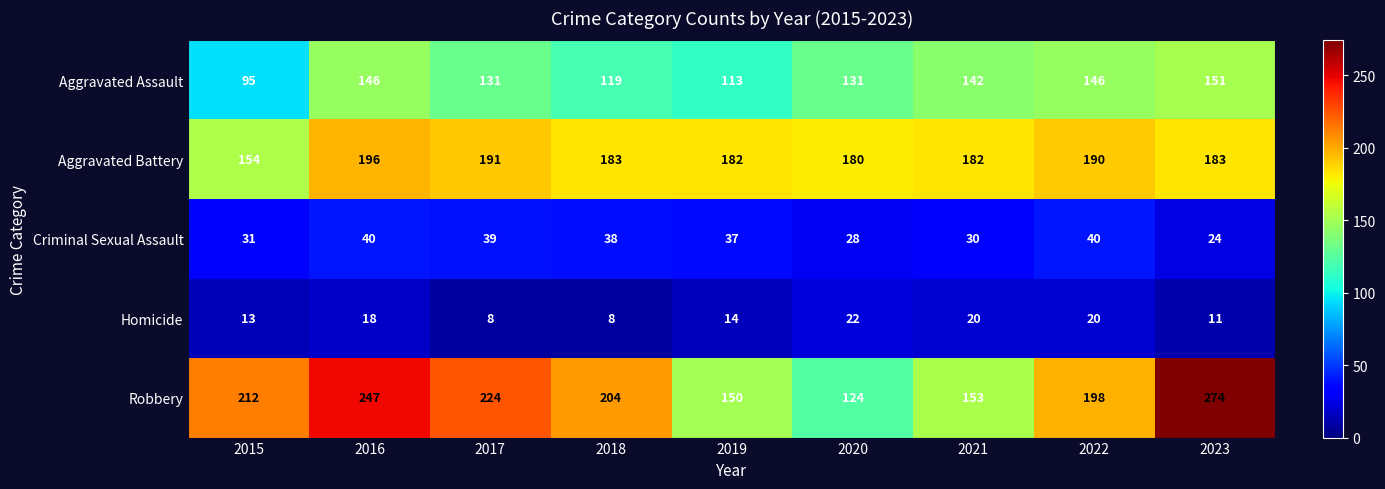

The Robbery series shows 384 at 2023. True or false?

False